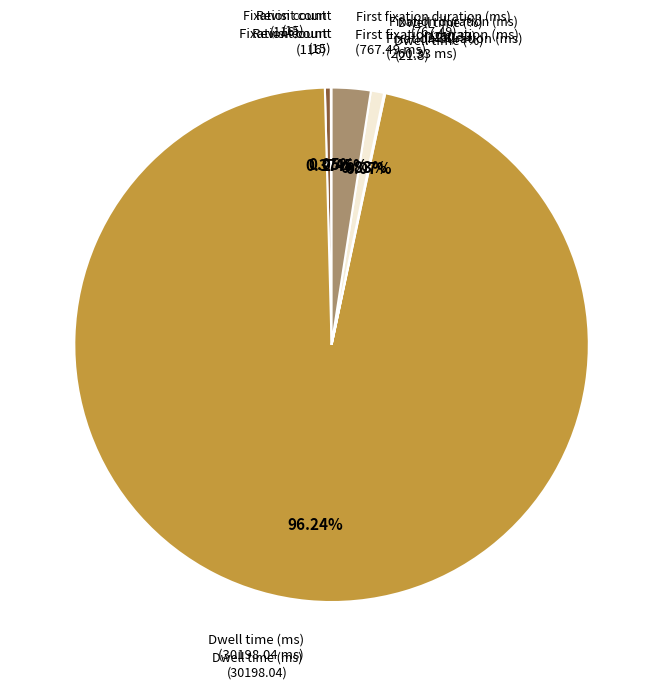

Is Dwell time (ms) the majority of the pie?

Yes